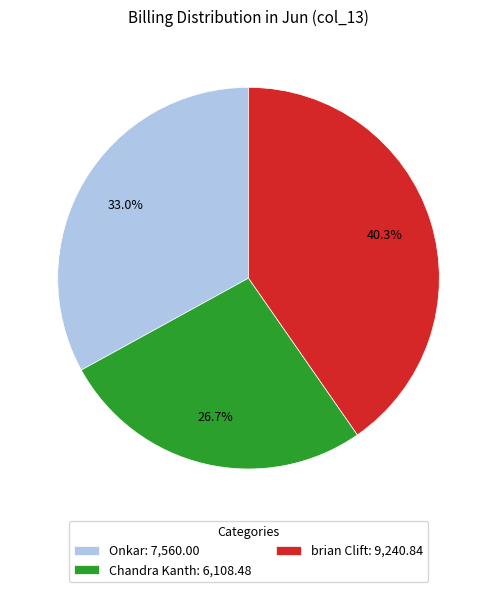

Combined, do brian Clift and Chandra Kanth account for over 50%?

Yes